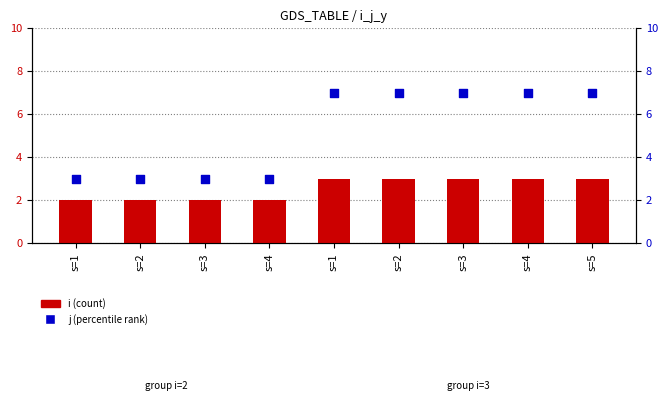

Which series contains the lowest Y value?

y